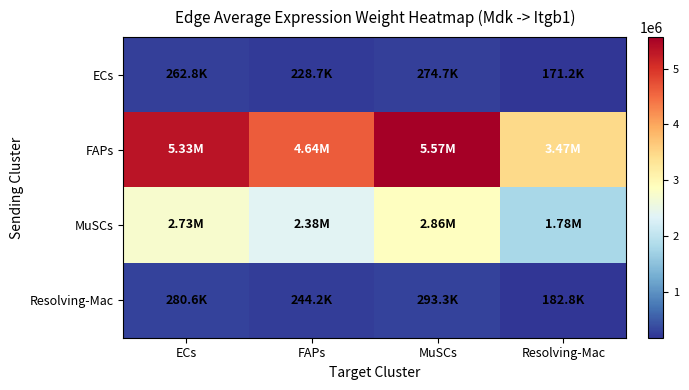

What is the total value across all series at Resolving-Mac?

5604953.5